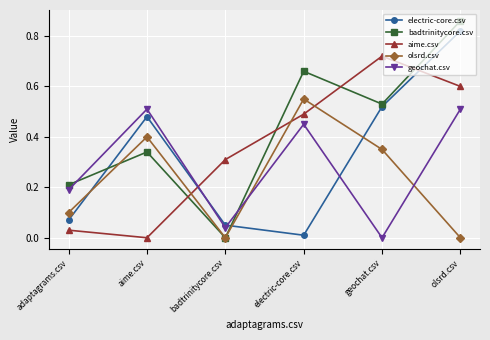

Does the chart have visible grid lines?

Yes